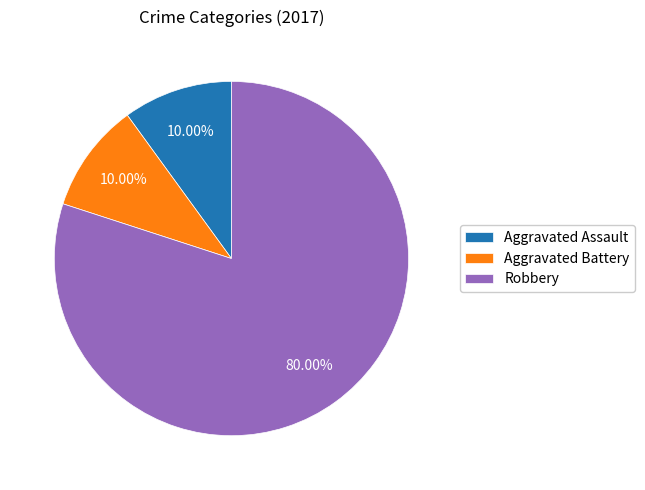

How many slices are in this pie chart?

3